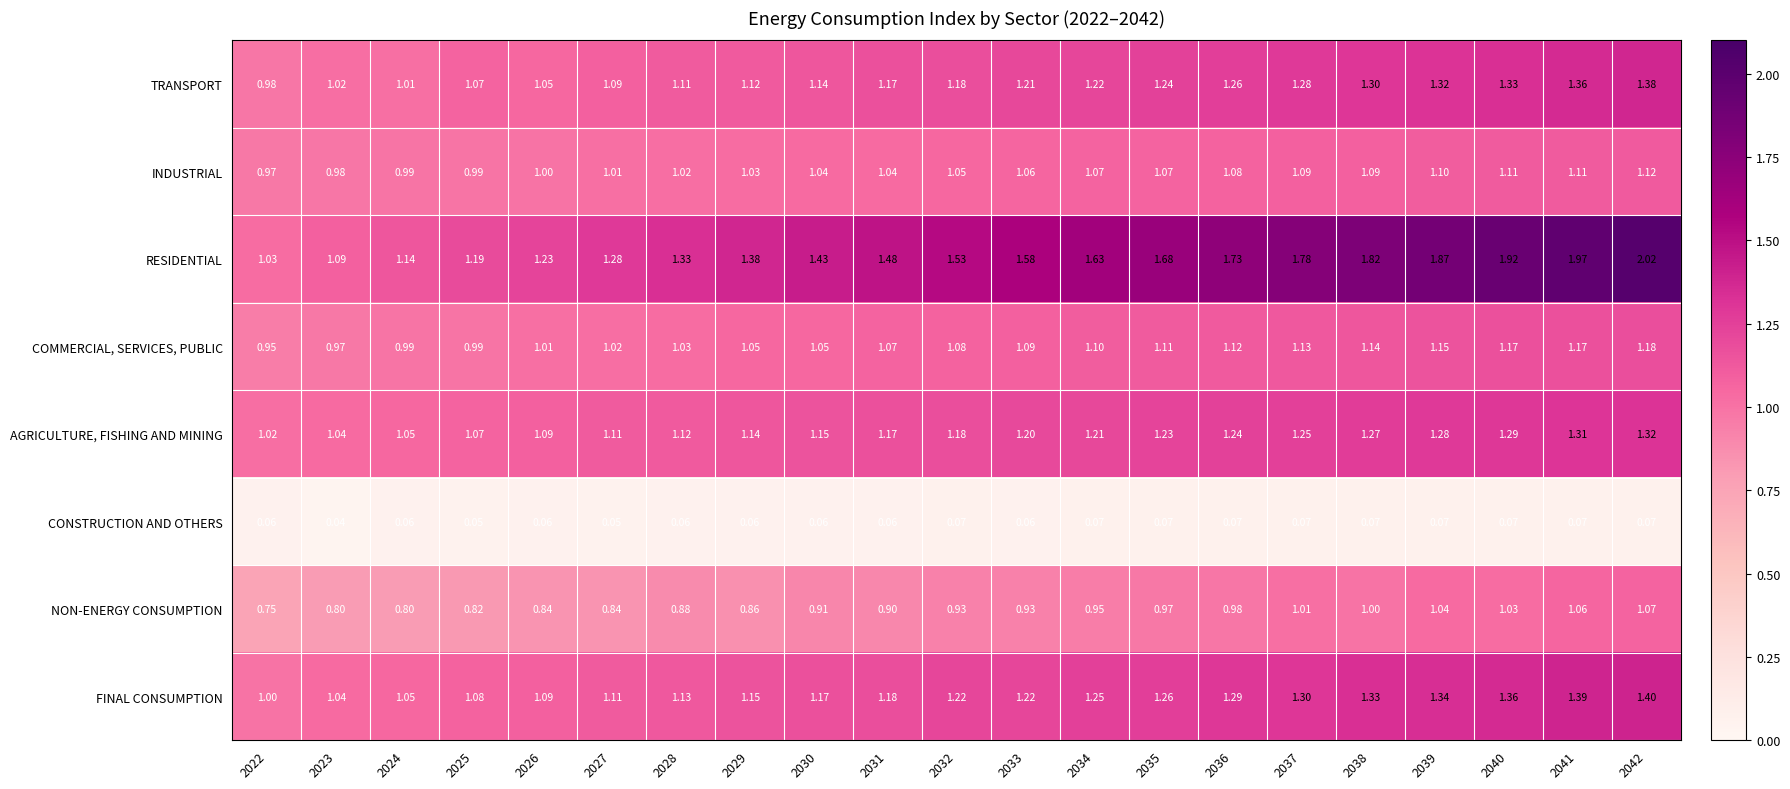

Which series has the widest spread of values?

RESIDENTIAL